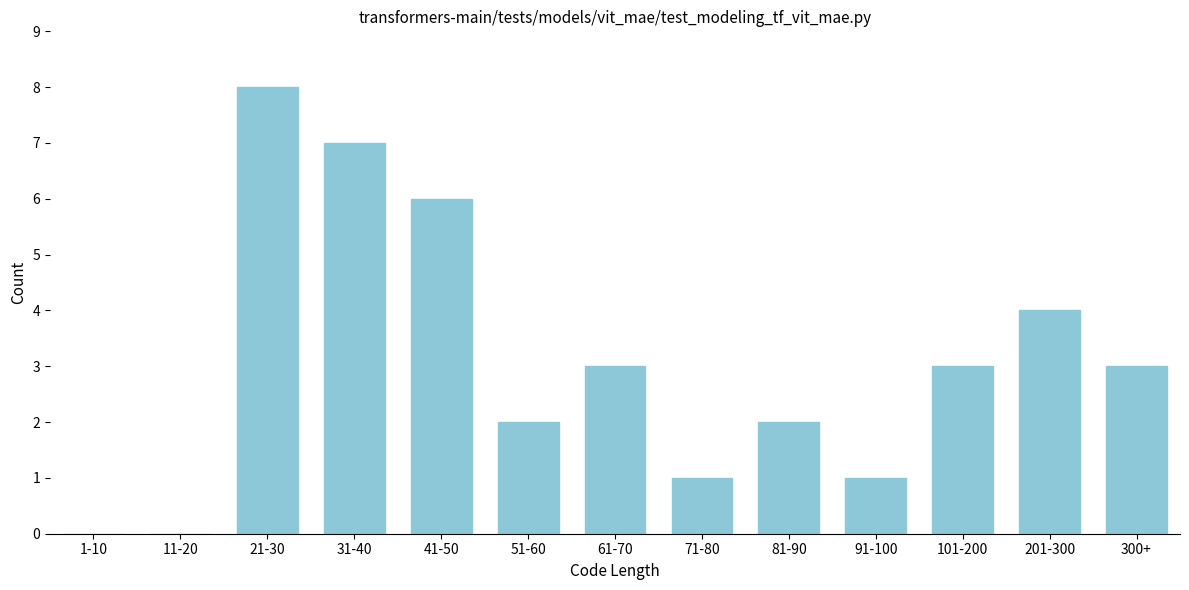

Reading left to right, what are all the values shown in this chart?

1-10=0	11-20=0	21-30=8	31-40=7	41-50=6	51-60=2	61-70=3	71-80=1	81-90=2	91-100=1	101-200=3	201-300=4	300+=3